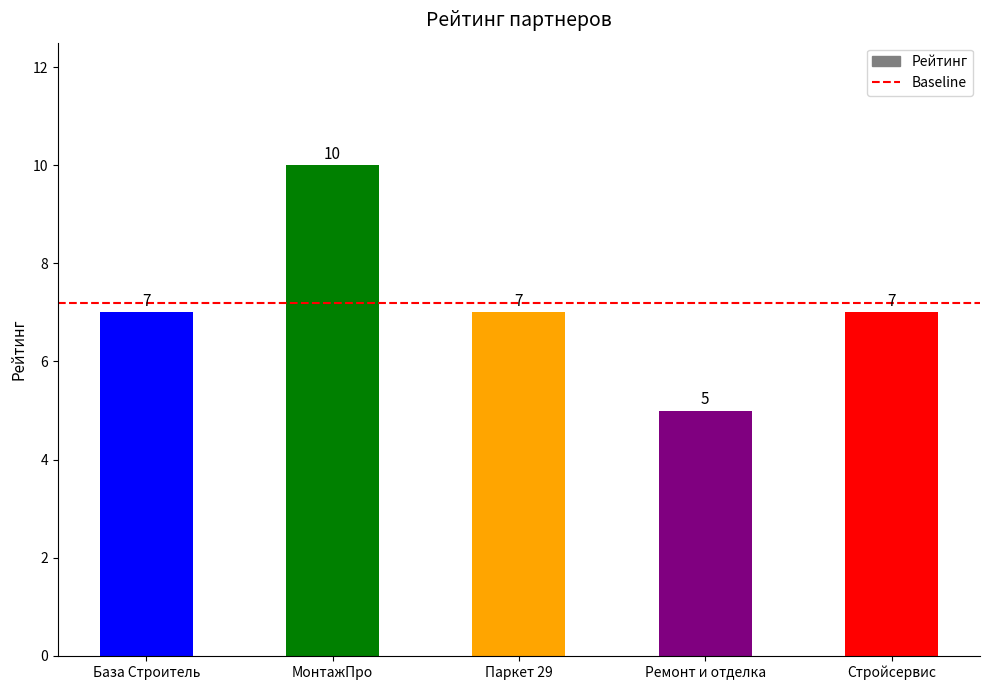

What is the average value?

7